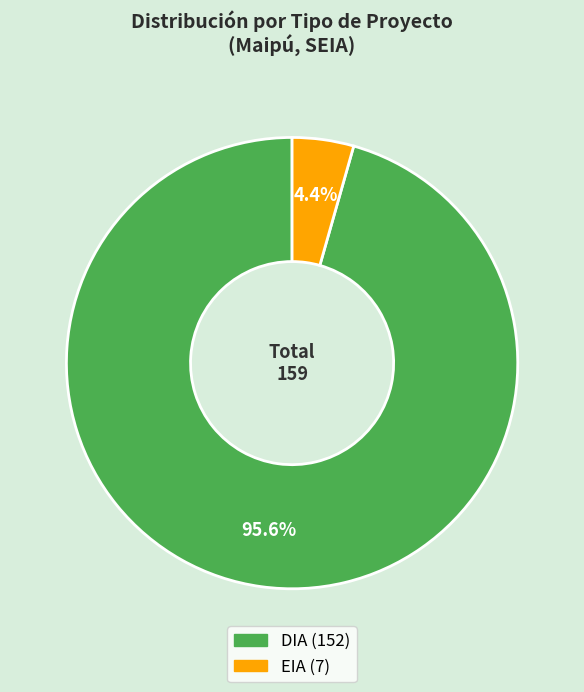

Is there a majority slice in this chart?

Yes